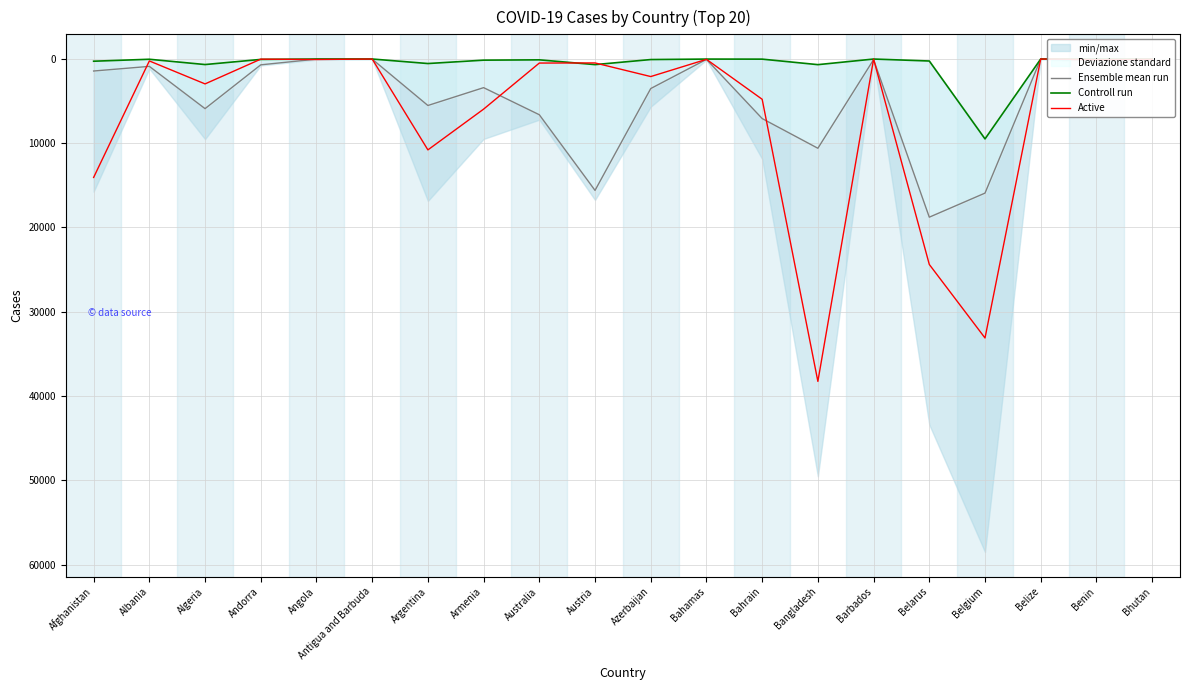

Which series has the widest spread of values?

Active